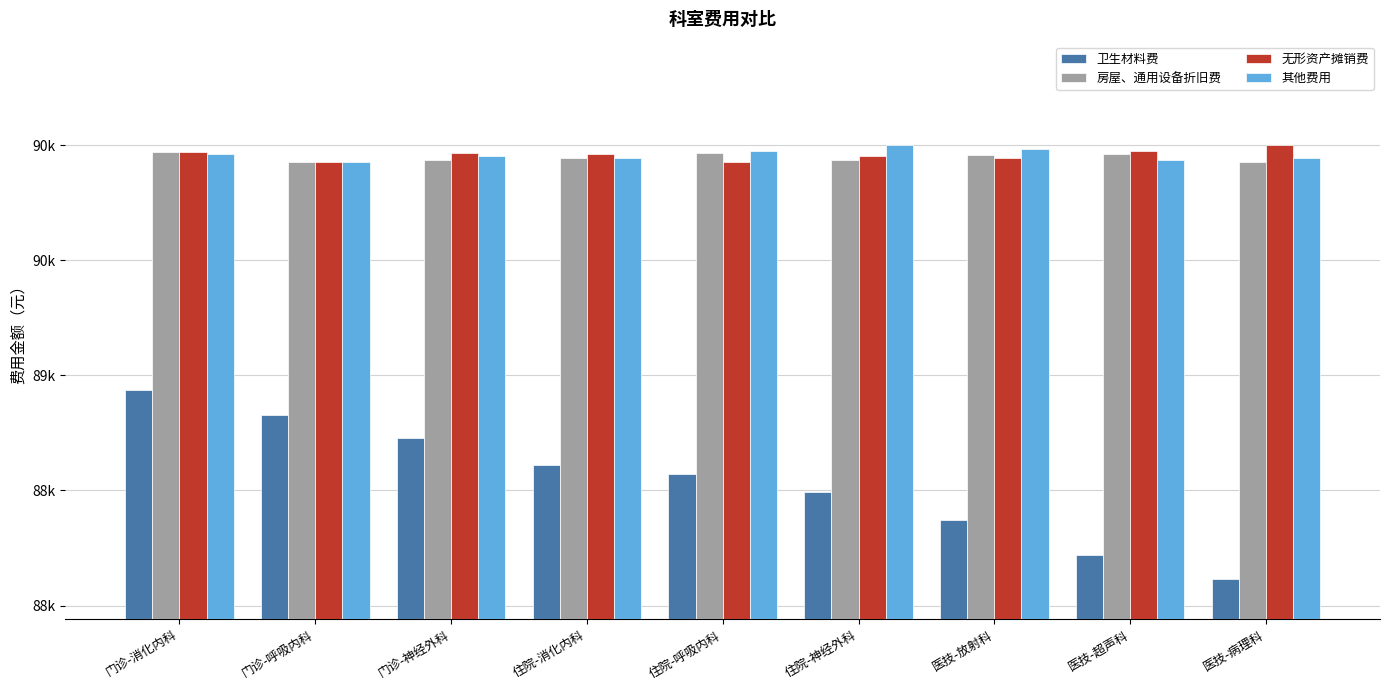

What is the highest value of the 其他费用 series?

89998.8